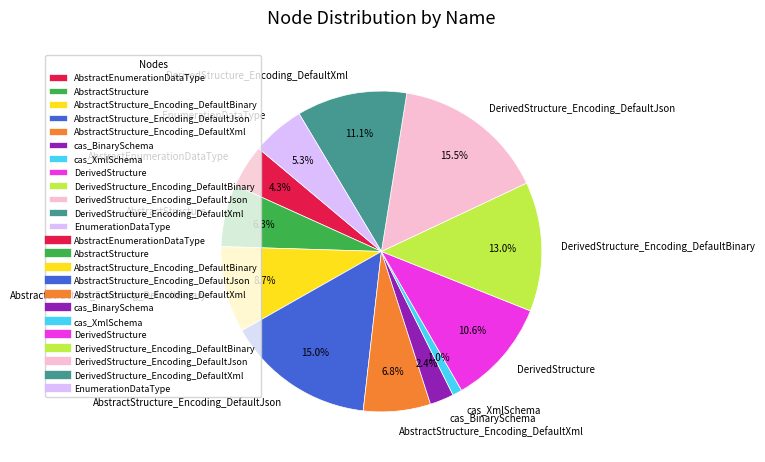

True or false: DerivedStructure_Encoding_DefaultBinary accounts for 22% of the total.

False